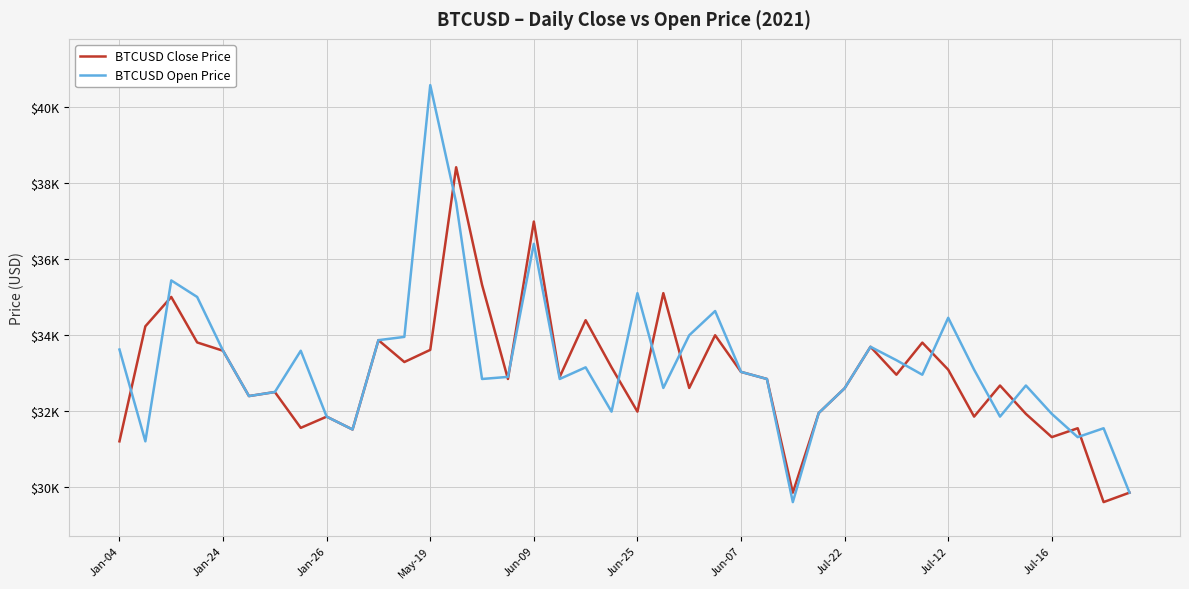

Which label corresponds to the largest value in the chart?

May-19